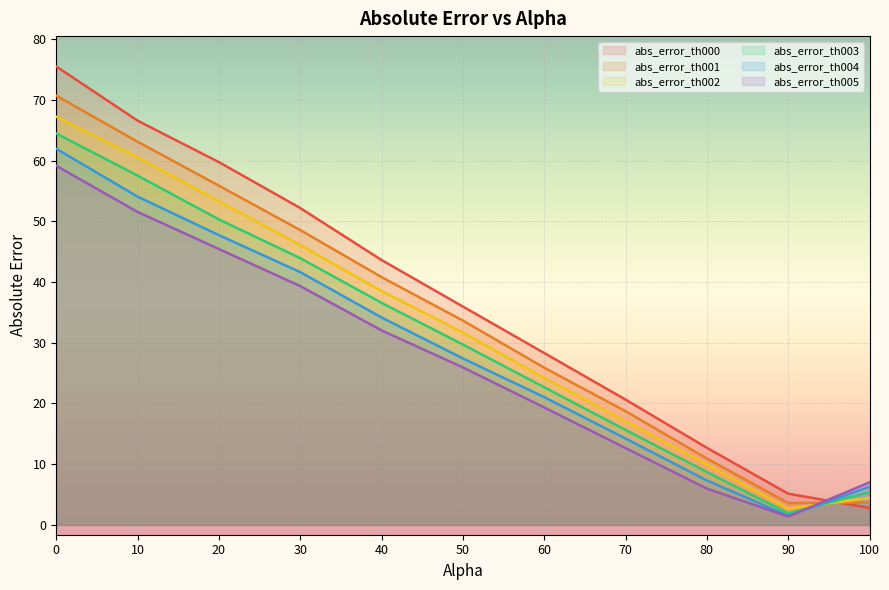

What is the difference between the abs_error_th002 values at 80 and 100?

5.5